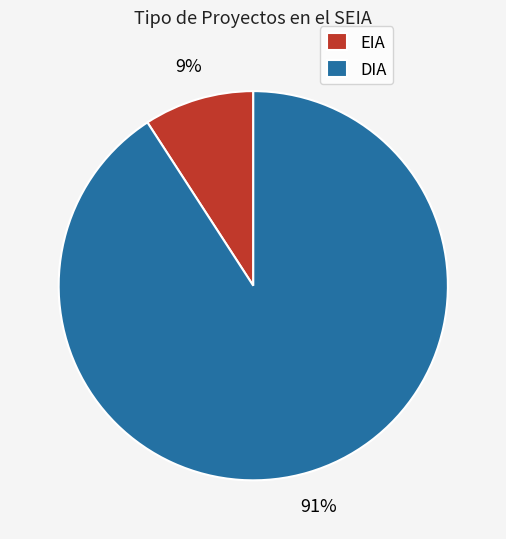

Which slice is the largest?

DIA